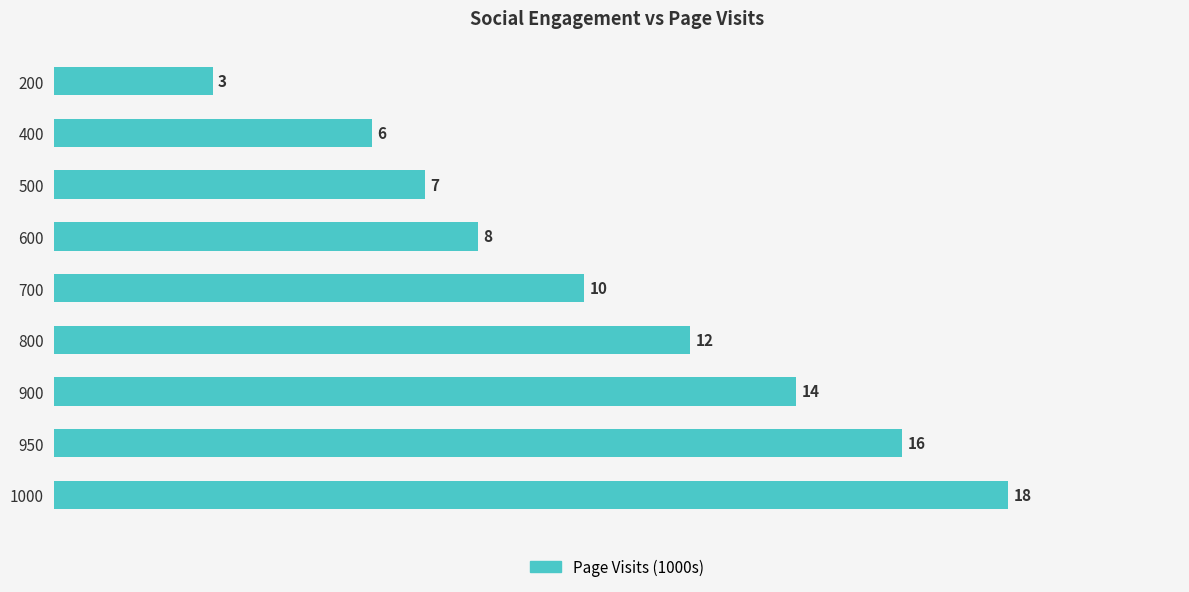

What is the maximum value shown in the chart?

18